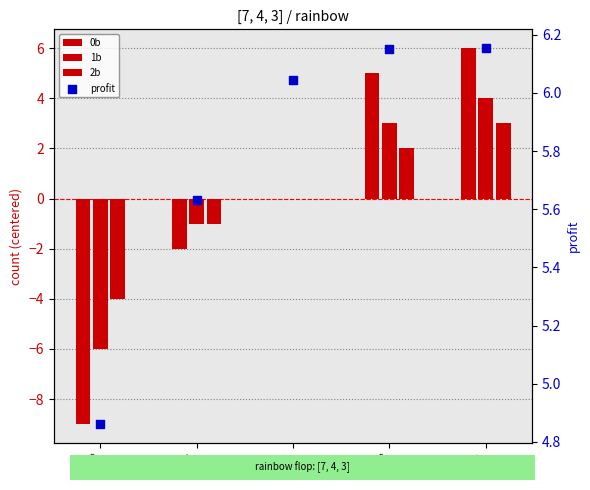

Which series contains the lowest Y value?

0b